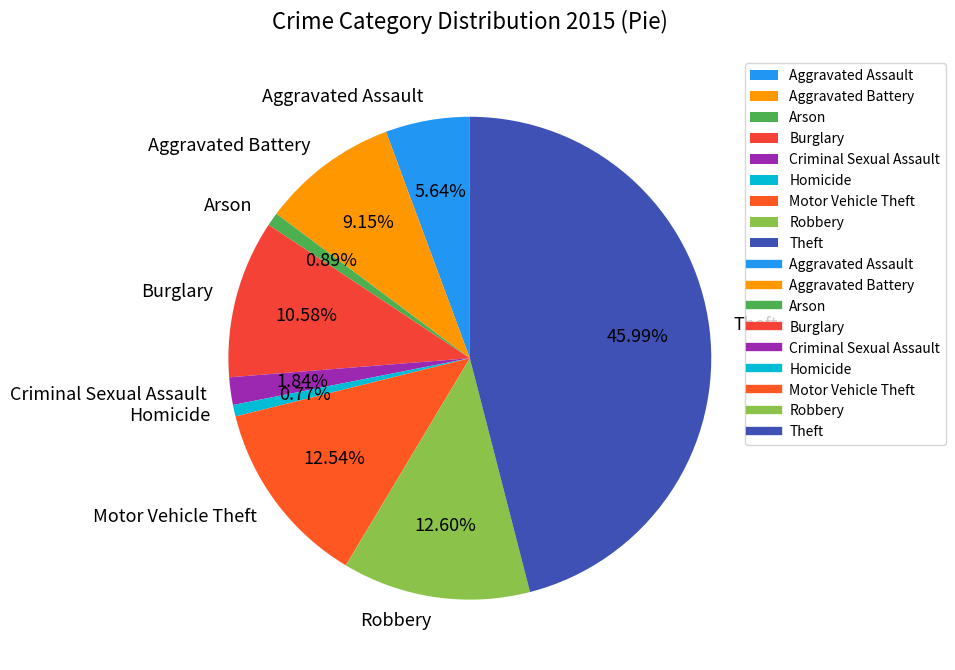

Does Aggravated Battery account for over 50% of the chart?

No